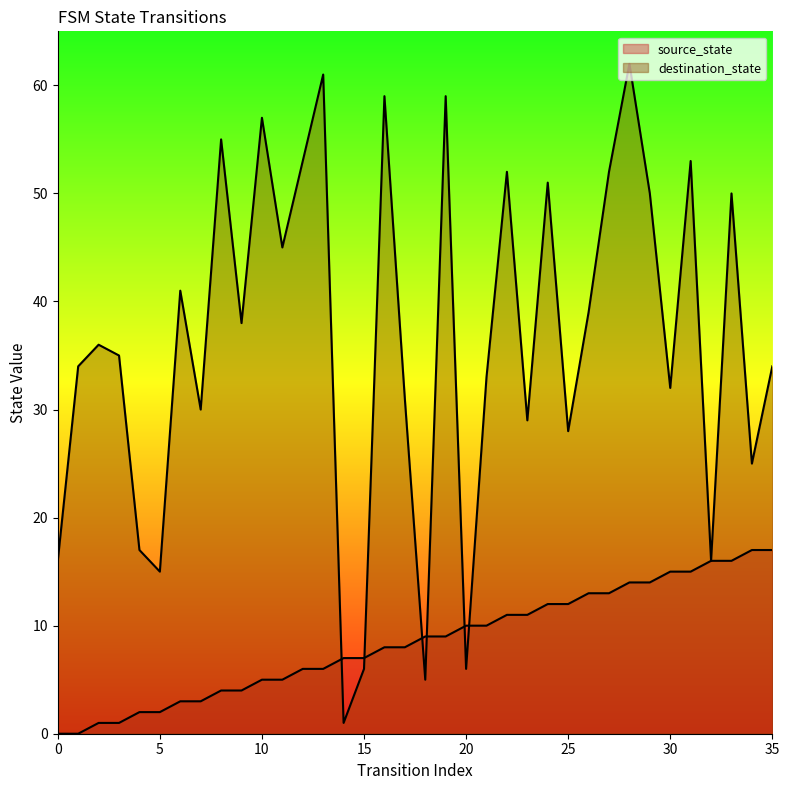

Reading left to right, extract all data points from this chart.

source_state: 0=0	1=0	2=1	3=1	4=2	5=2	6=3	7=3	8=4	9=4	10=5	11=5	12=6	13=6	14=7	15=7	16=8	17=8	18=9	19=9	20=10	21=10	22=11	23=11	24=12	25=12	26=13	27=13	28=14	29=14	30=15	31=15	32=16	33=16	34=17	35=17
destination_state: 0=16	1=34	2=36	3=35	4=17	5=15	6=41	7=30	8=55	9=38	10=57	11=45	12=53	13=61	14=1	15=6	16=59	17=31	18=5	19=59	20=6	21=33	22=52	23=29	24=51	25=28	26=39	27=52	28=62	29=50	30=32	31=53	32=16	33=50	34=25	35=34